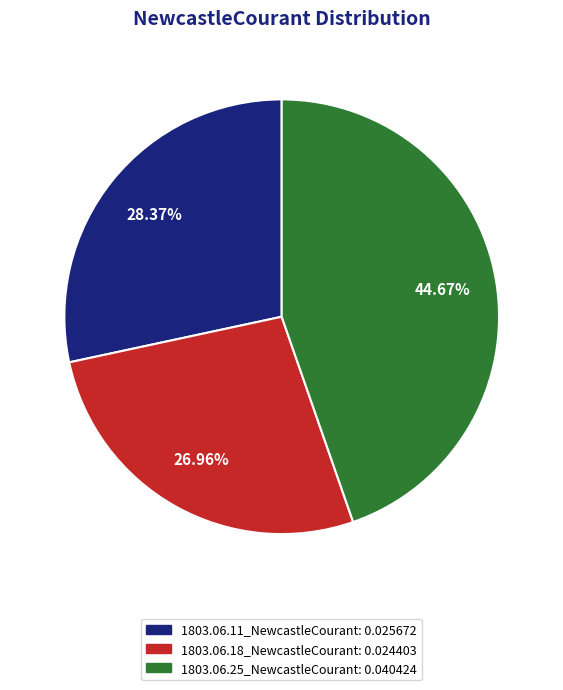

Is it true that 1803.06.25_NewcastleCourant is 45% of the pie?

True